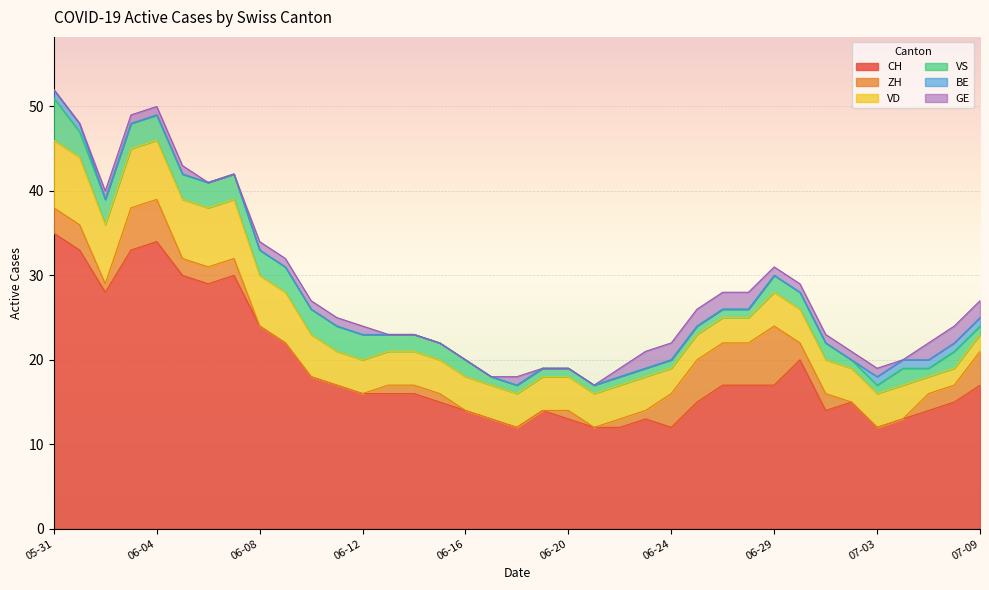

True or false: VS and VD cross at least once.

False